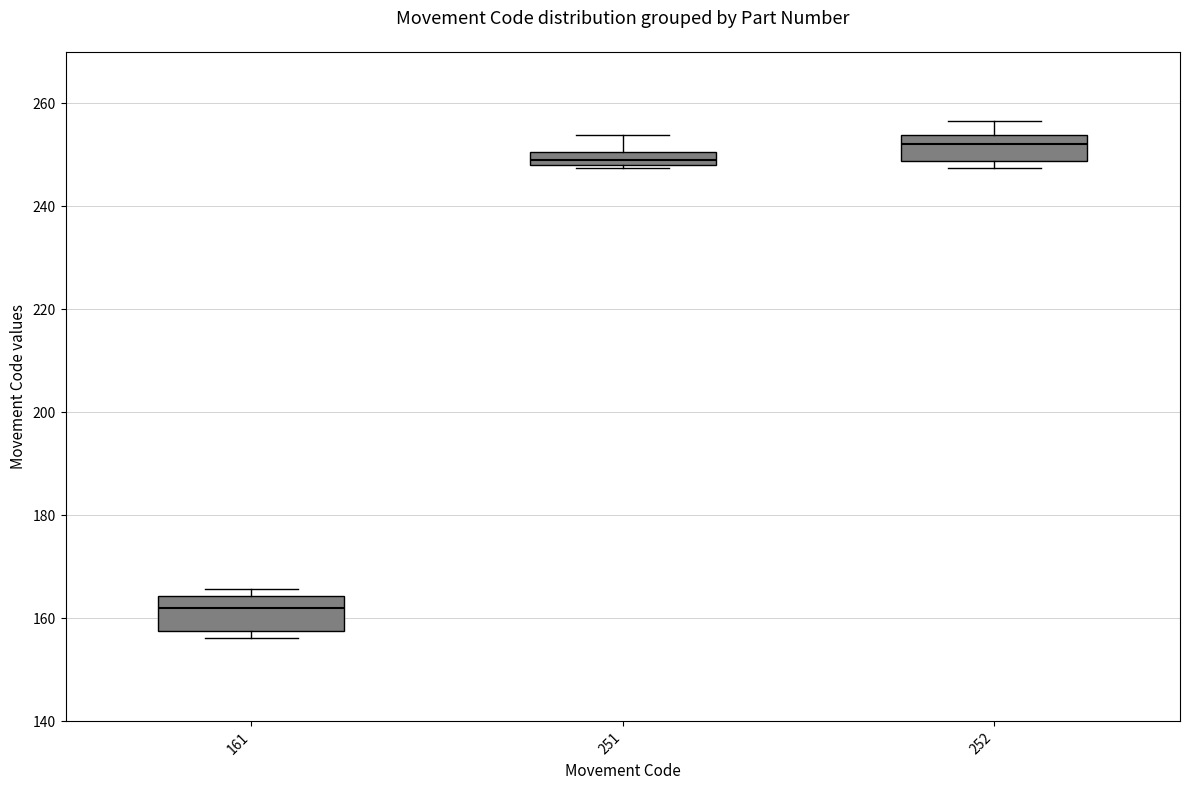

Which box's median line is the lowest?

161